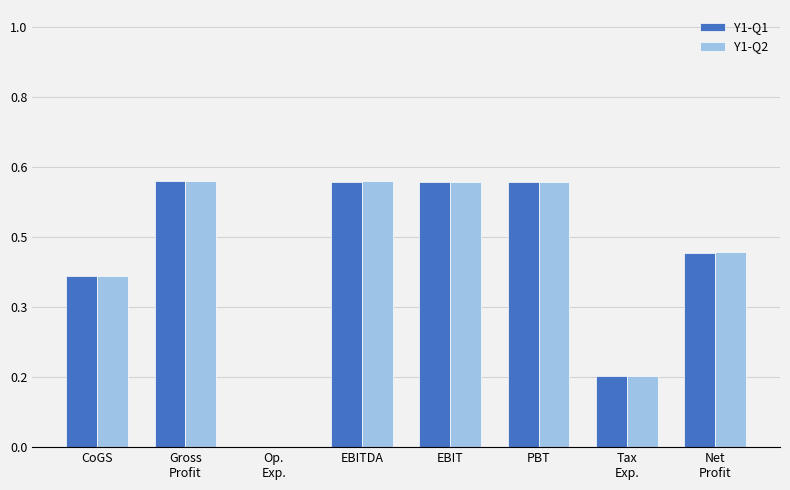

Between Op.
Exp. and PBT, which series saw the biggest shift?

Y1-Q2